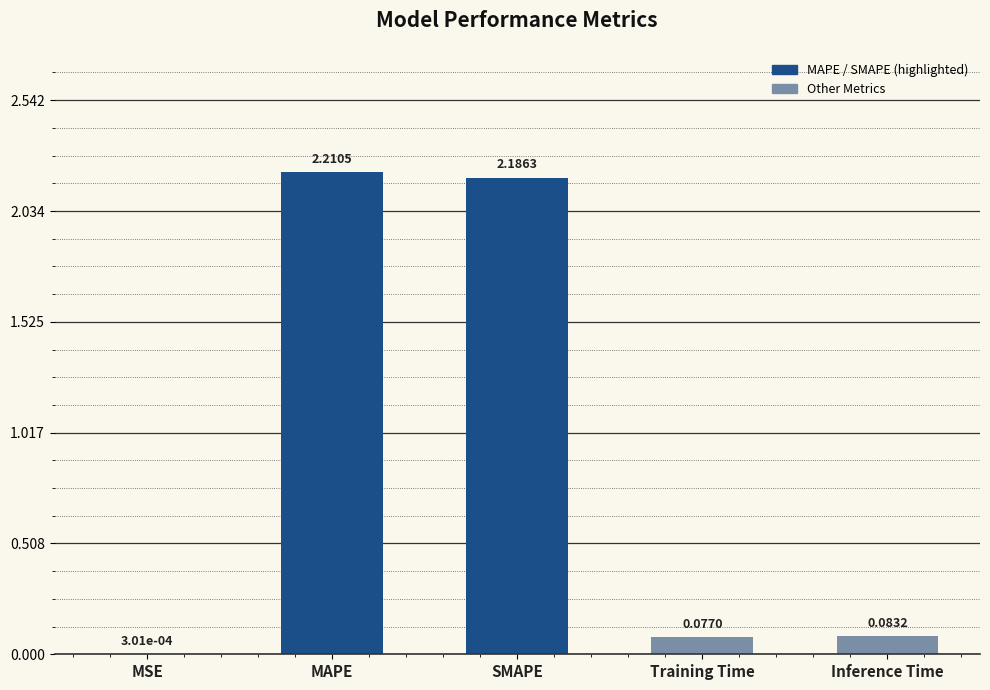

What is the sum of all values?

4.6